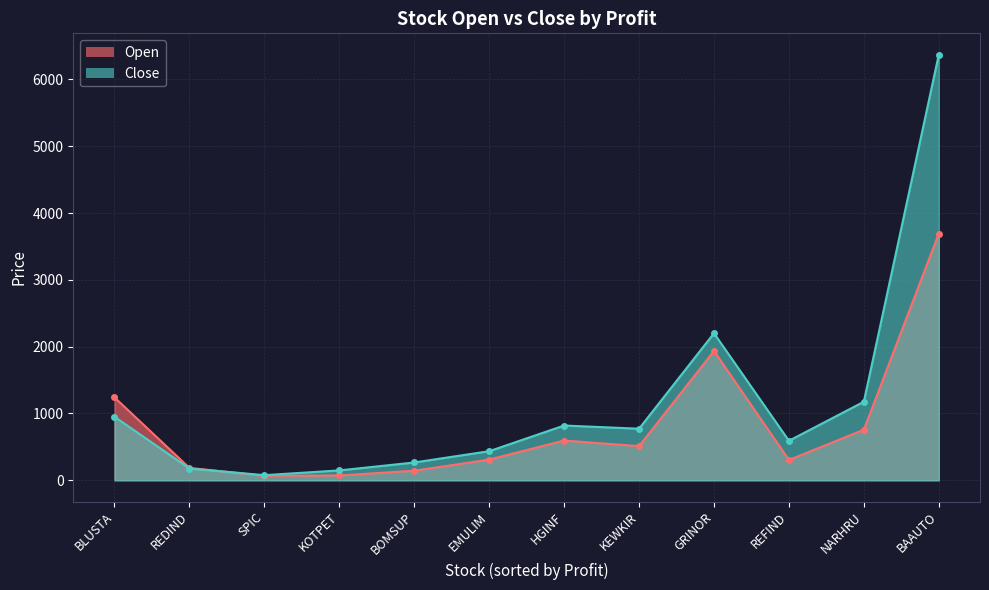

What is the spread (max minus min) of values at KOTPET?

75.8